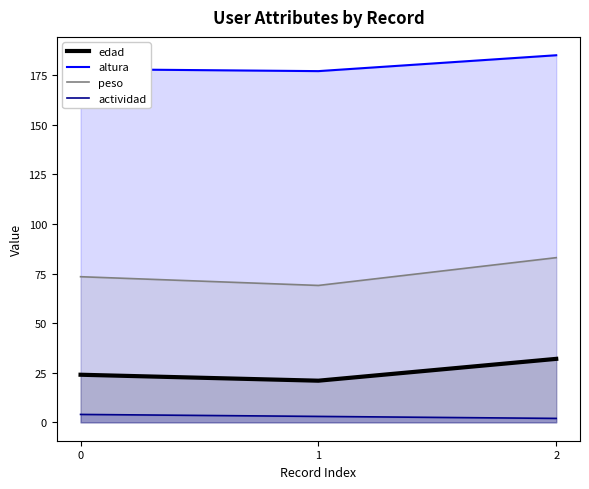

Reading left to right, transcribe all the data shown in this chart.

edad: 0=24.0	1=21.0	2=32.0
altura: 0=178.0	1=177.0	2=185.0
peso: 0=73.4	1=69.0	2=83.0
actividad: 0=4.0	1=3.0	2=2.0